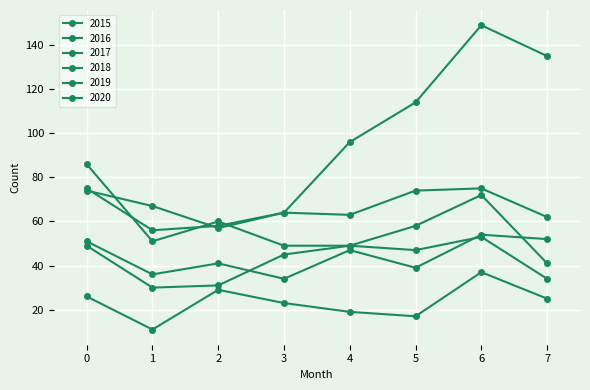

What is the average value of the 2019 series?

42